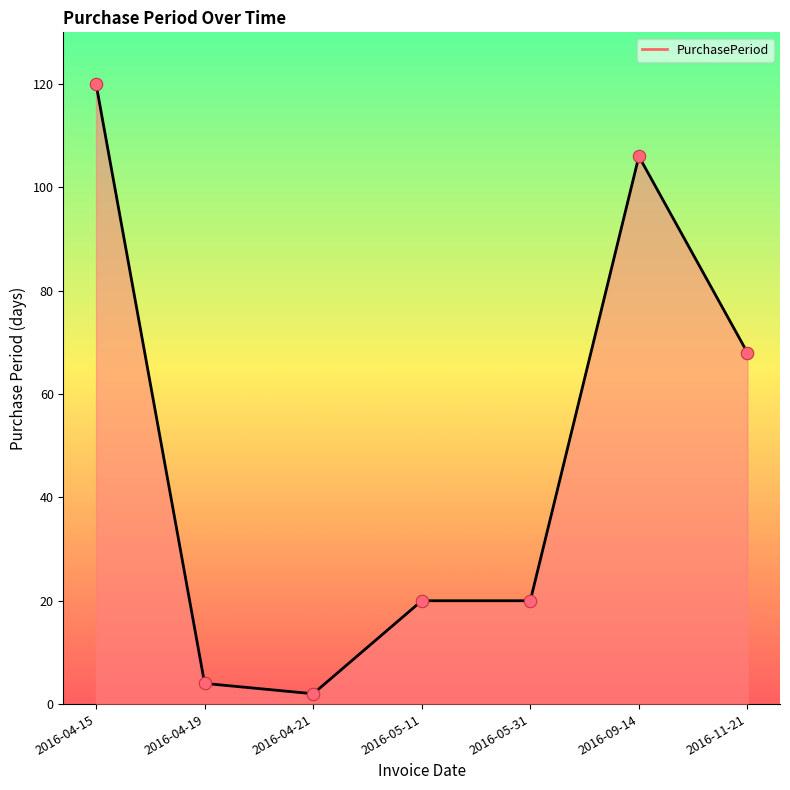

What is the change in value from 2016-04-15 to 2016-09-14?

-14